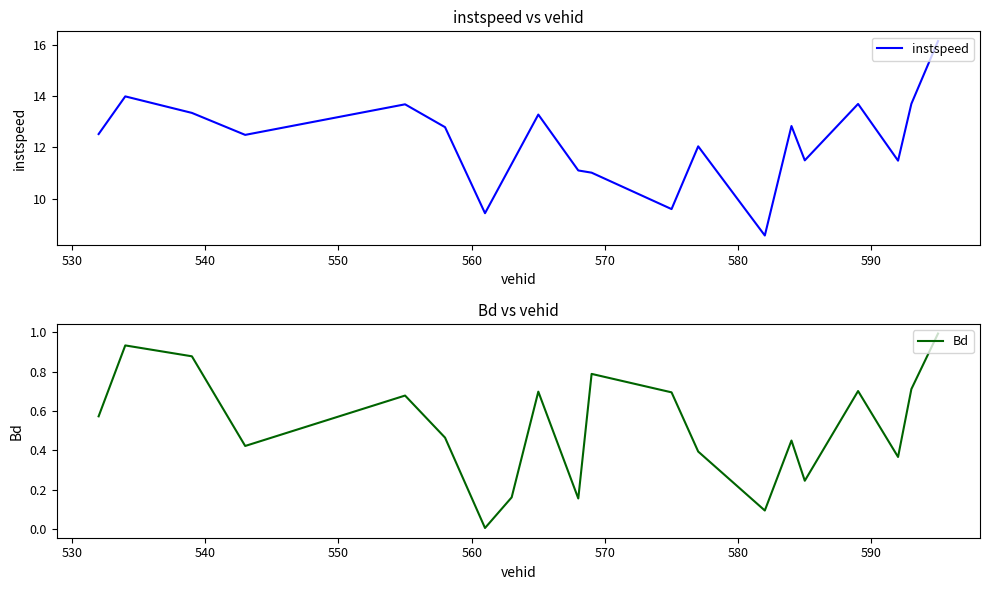

How many lines are shown in the chart?

2